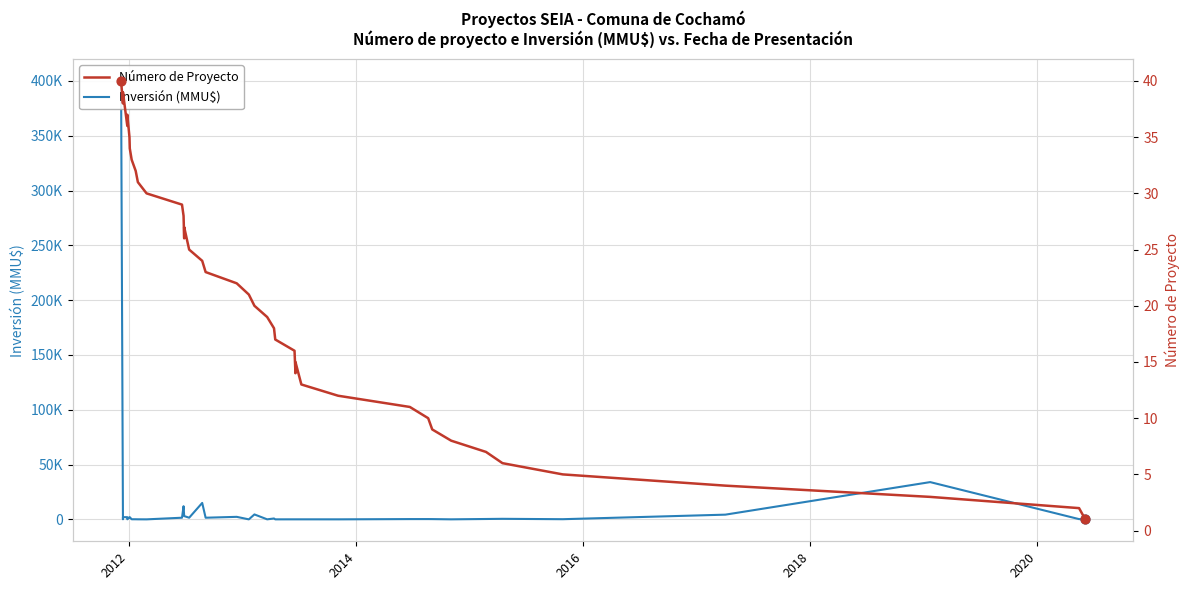

Which series has the largest total across all categories?

Inversión (MMU$)